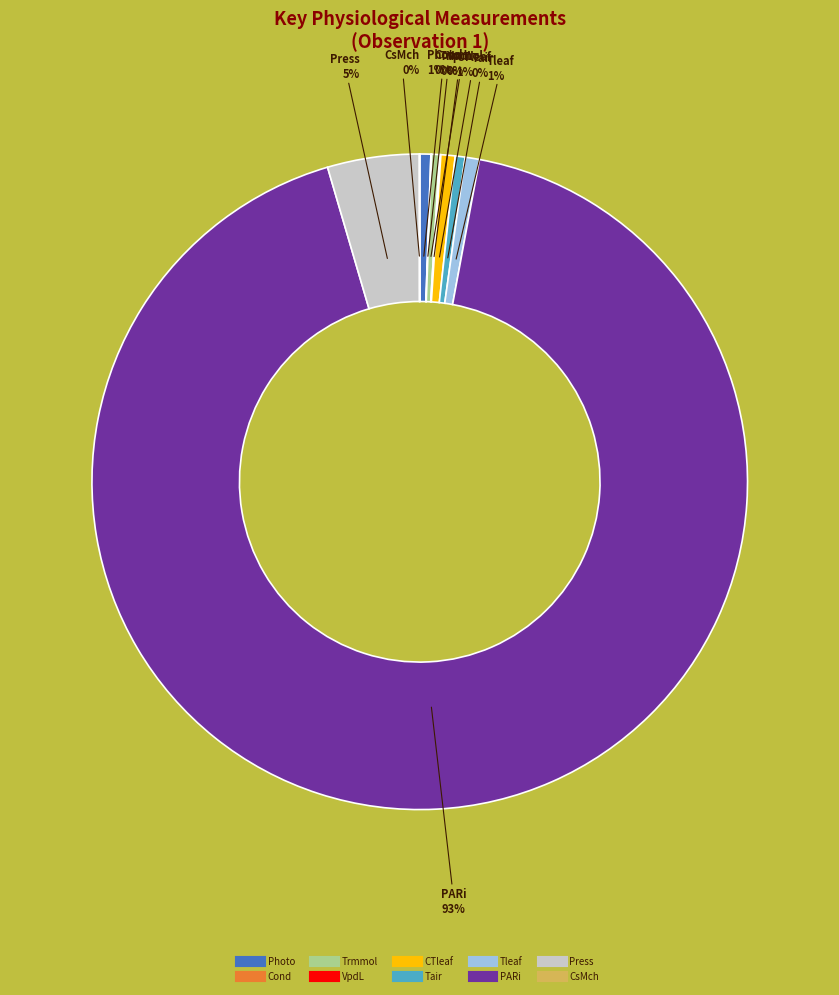

Does any single category account for the majority?

Yes